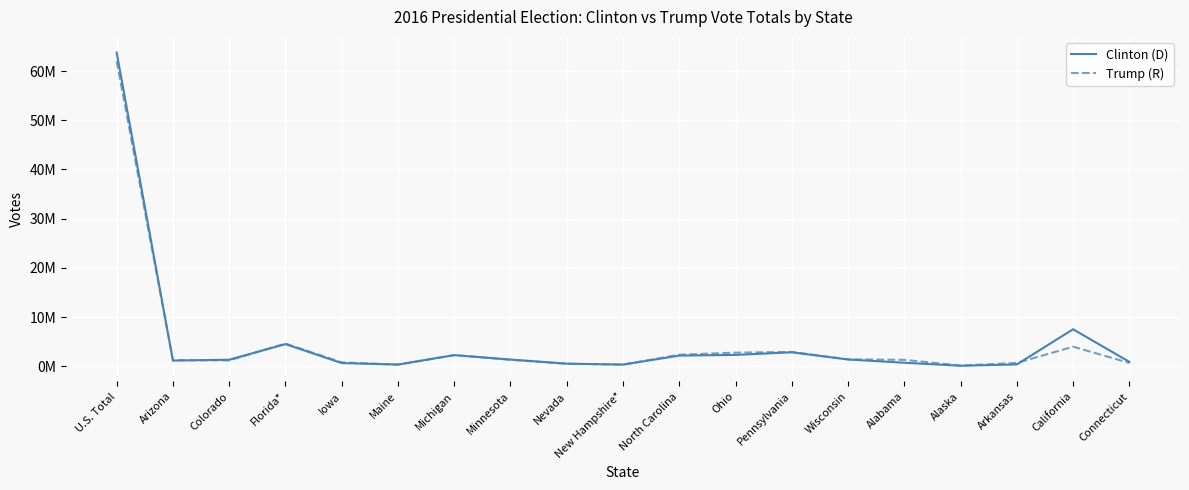

Rank the series by their maximum value, from highest to lowest.

Clinton (D), Trump (R)